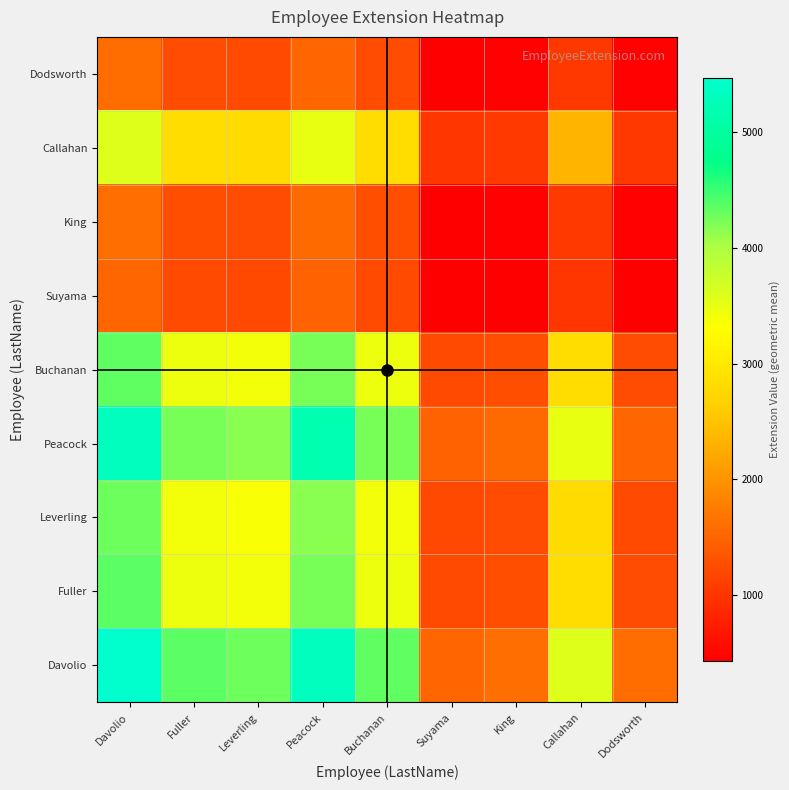

At how many categories does at least one series exceed 3583?

5